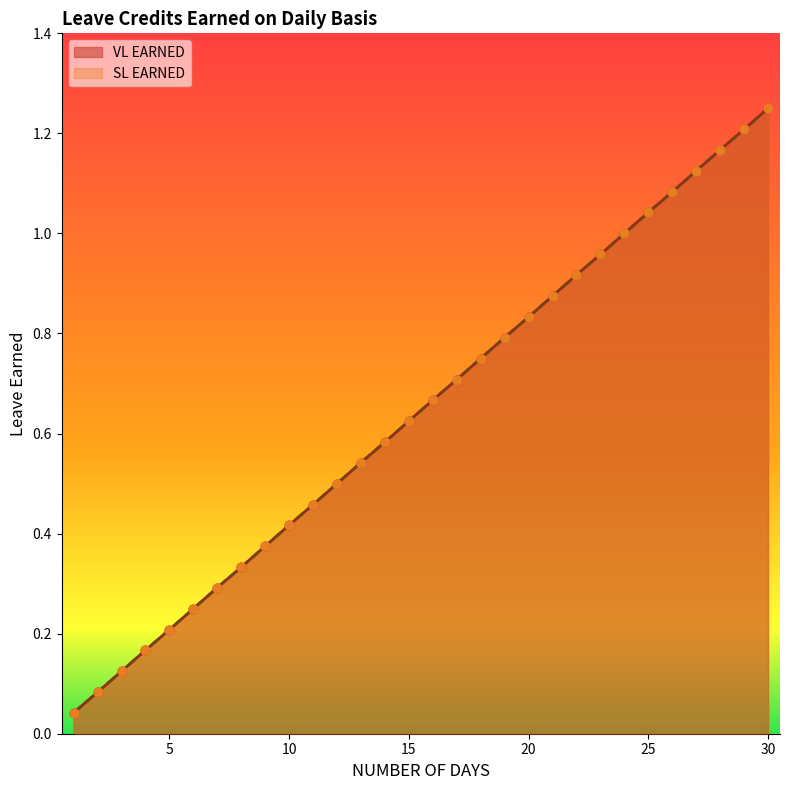

At which category is the sum across all series the highest?

30